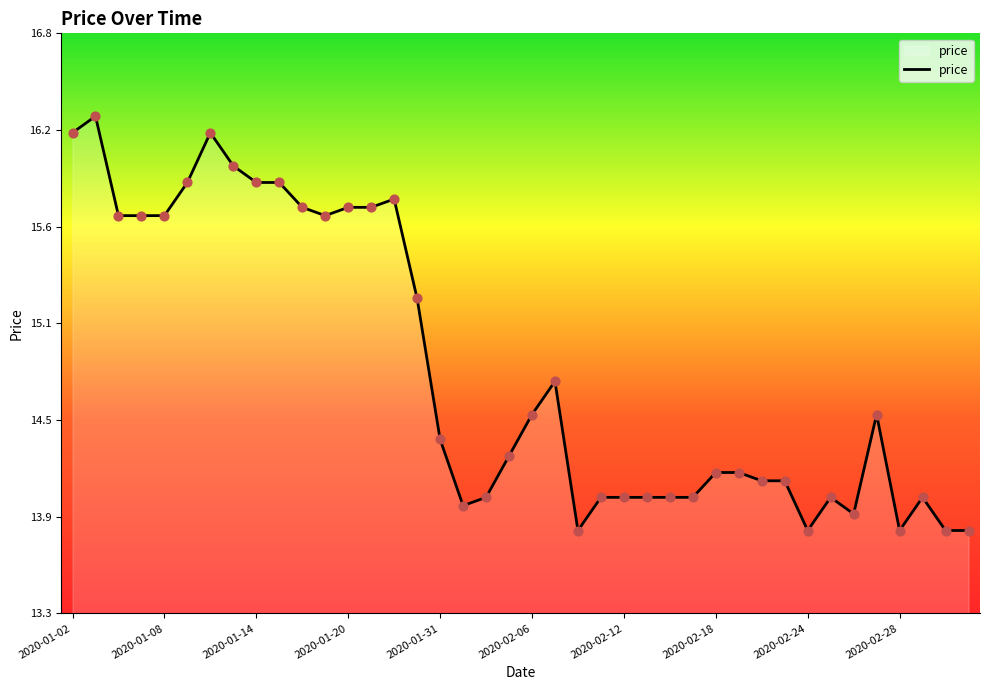

Does the chart have visible grid lines?

No